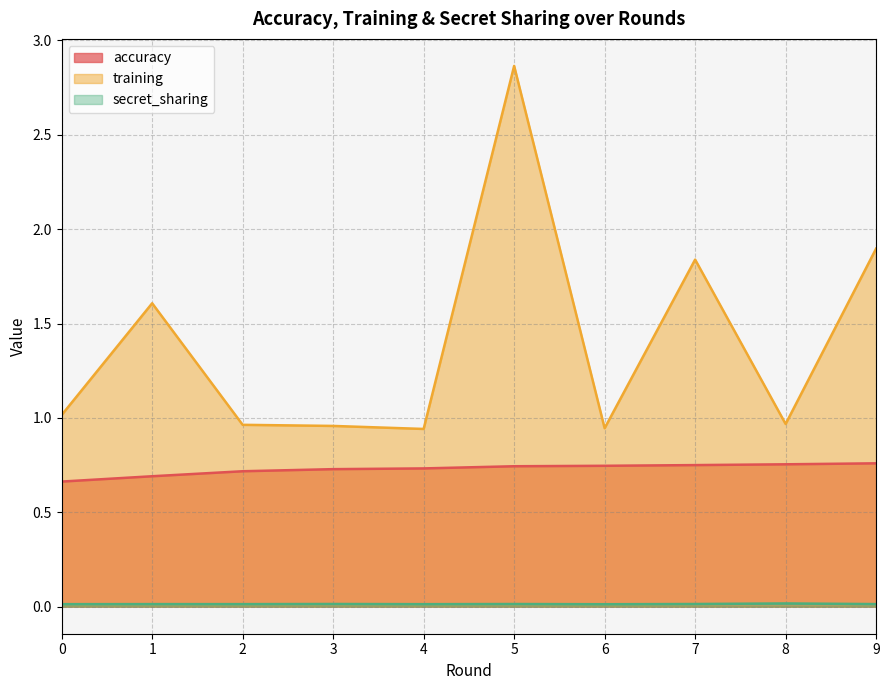

What is the total value across all series at 9?

2.7